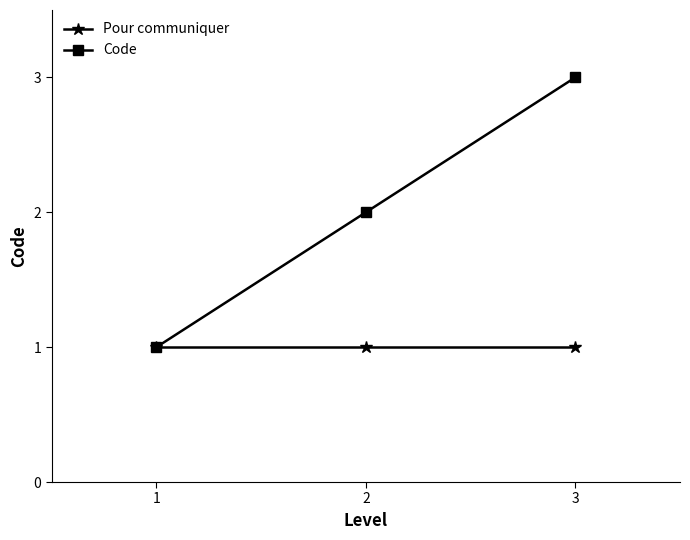

What are all the series names shown in the legend?

Pour communiquer, Code